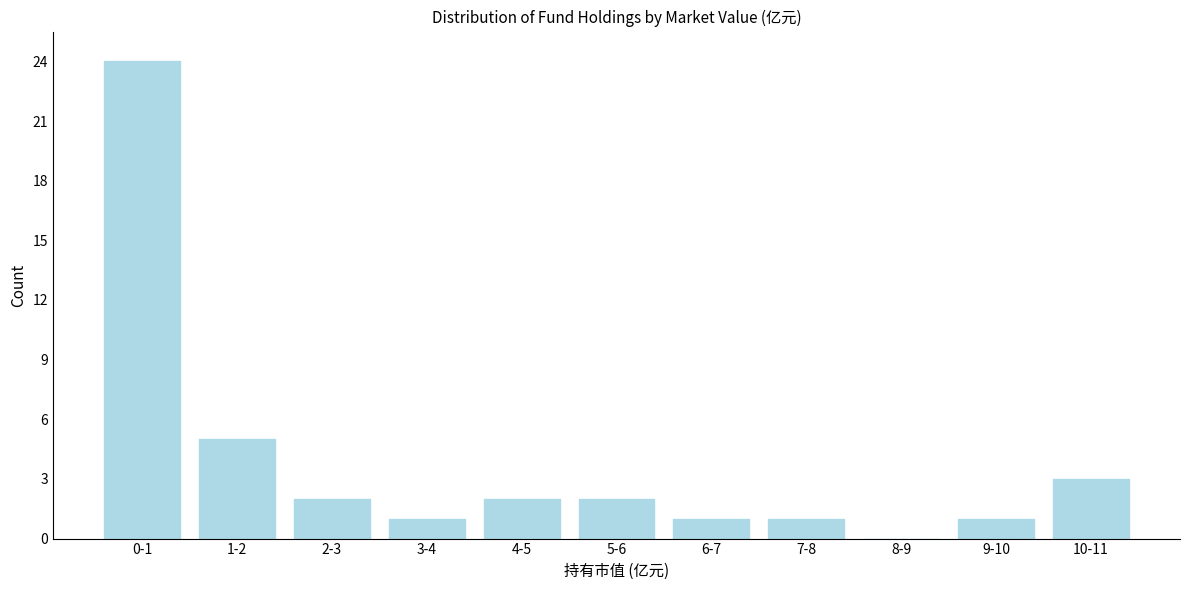

Reading left to right, what are all the values shown in this chart?

0-1=24	1-2=5	2-3=2	3-4=1	4-5=2	5-6=2	6-7=1	7-8=1	8-9=0	9-10=1	10-11=3